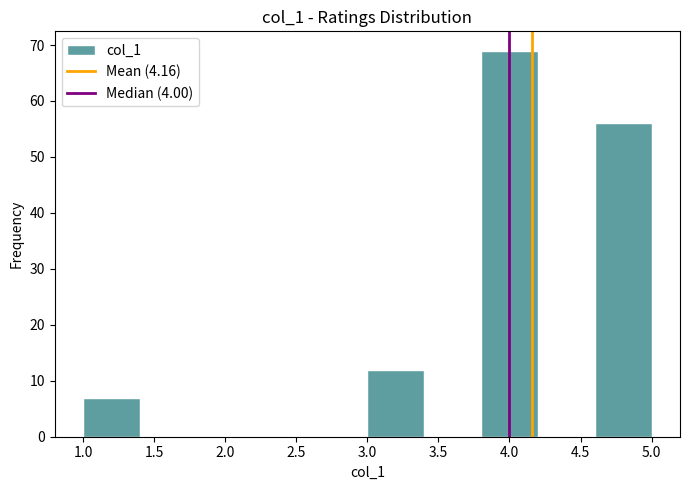

Reading left to right, transcribe this chart: for each bar, give the range it covers on the x-axis and its height. The values are not printed on the chart, so give them approximately, as read against the axis.

1.0 to 1.4: 7
1.4 to 1.8: 0
1.8 to 2.2: 0
2.2 to 2.6: 0
2.6 to 3.0: 0
3.0 to 3.4: 12
3.4 to 3.8: 0
3.8 to 4.2: 69
4.2 to 4.6: 0
4.6 to 5.0: 56